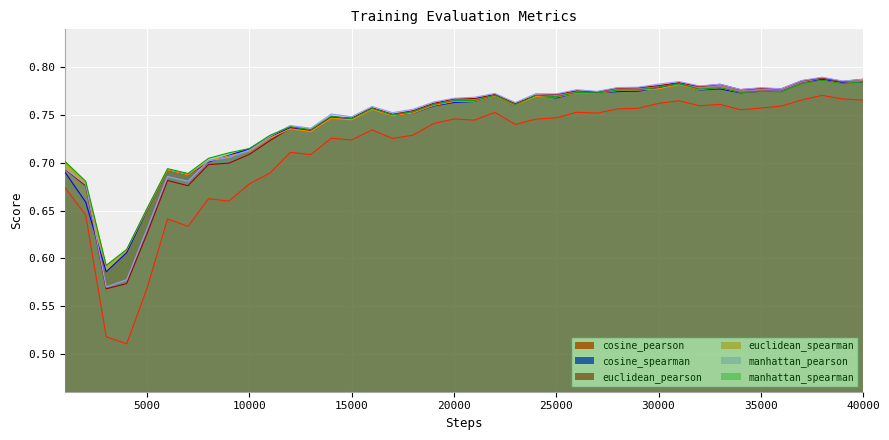

True or false: cosine_spearman and cosine_pearson cross at least once.

False